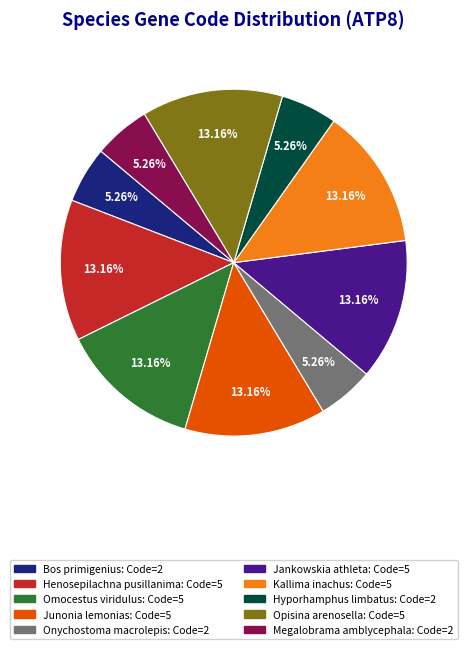

To the nearest percent, what is the combined percentage of Onychostoma macrolepis and Kallima inachus?

18%